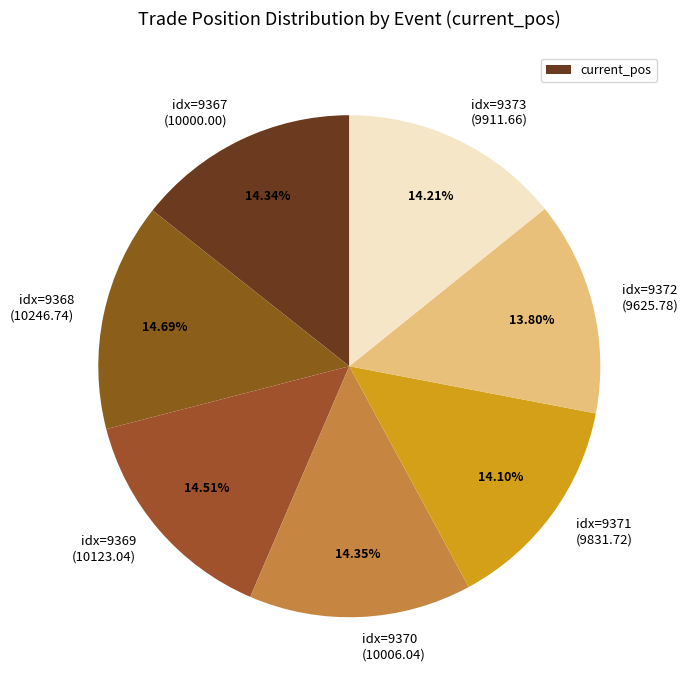

Does idx=9373 (9911.66) represent more than half of the total?

No